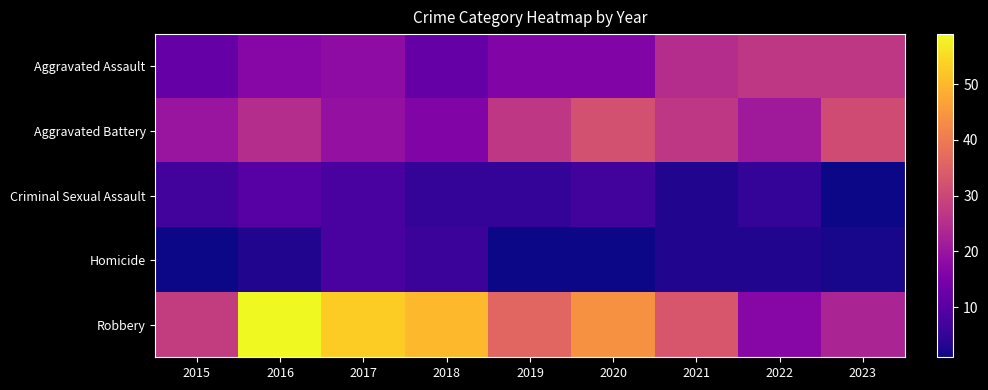

Reading left to right, extract all data points from this chart.

Aggravated Assault: 2015=12	2016=17	2017=18	2018=12	2019=16	2020=16	2021=25	2022=27	2023=27
Aggravated Battery: 2015=20	2016=25	2017=19	2018=16	2019=27	2020=32	2021=27	2022=21	2023=31
Criminal Sexual Assault: 2015=7	2016=10	2017=8	2018=5	2019=5	2020=7	2021=3	2022=5	2023=1
Homicide: 2015=1	2016=3	2017=8	2018=6	2019=1	2020=1	2021=3	2022=3	2023=2
Robbery: 2015=28	2016=59	2017=53	2018=50	2019=36	2020=44	2021=33	2022=17	2023=23